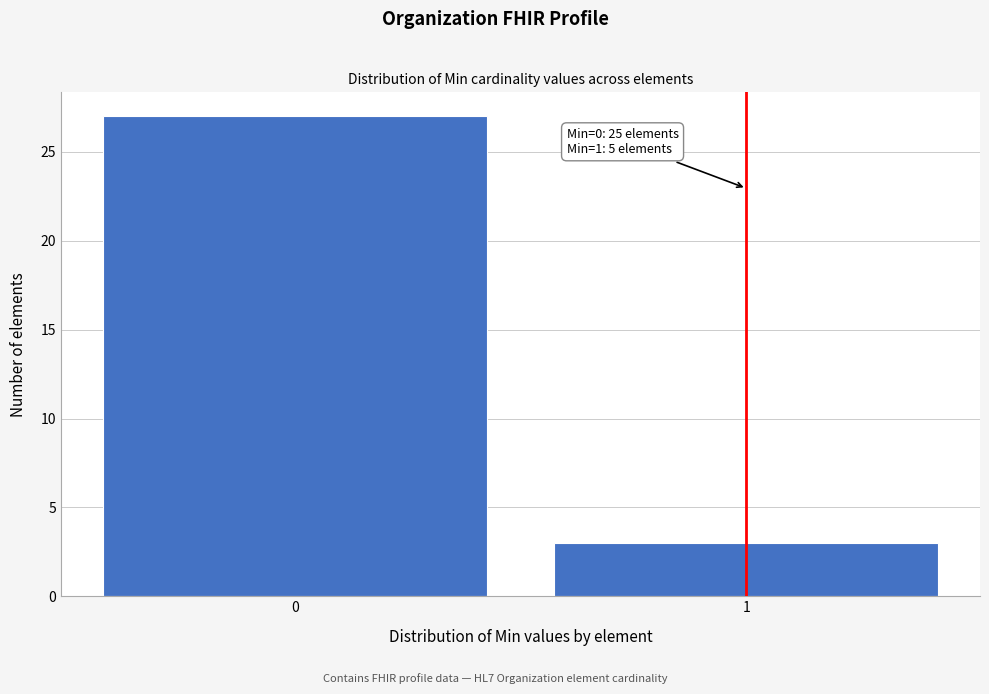

Reading left to right, extract all data points from this chart.

0=27	1=3